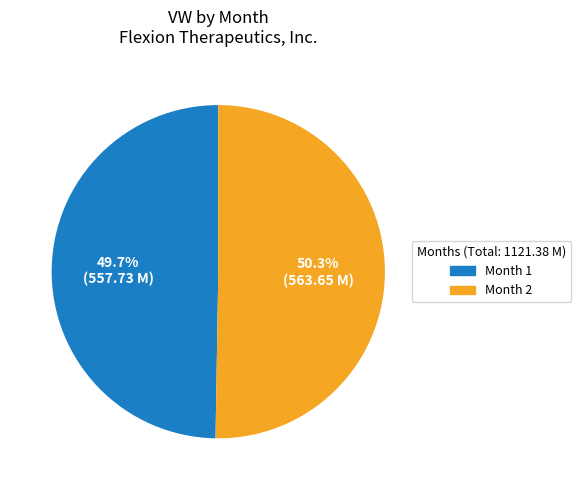

How many segments does this pie chart have?

2